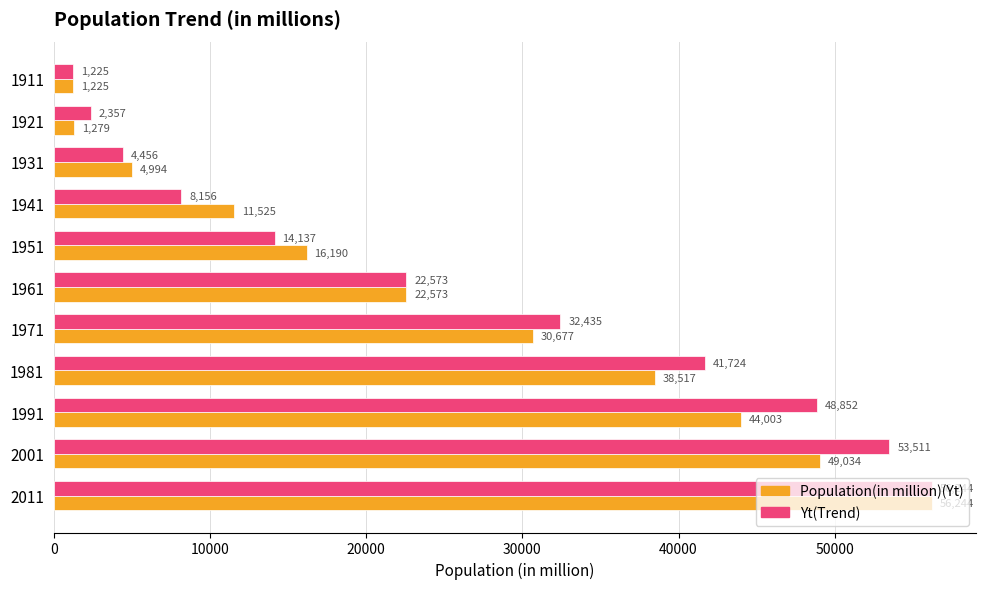

Which label corresponds to the largest value in the chart?

2011